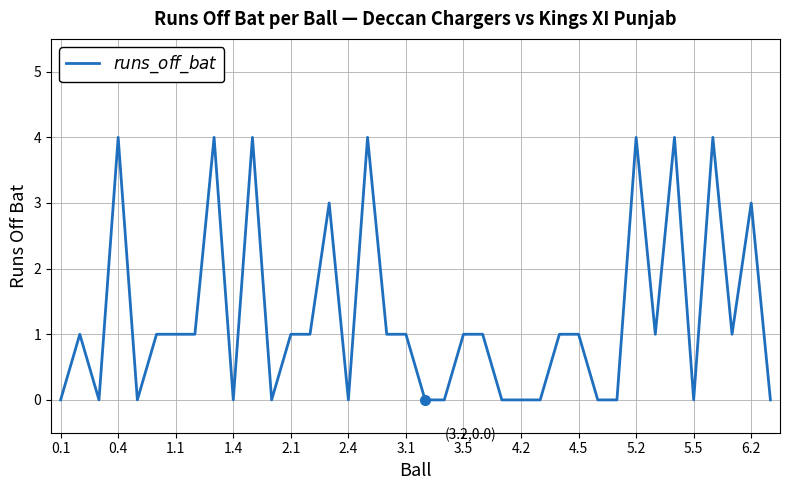

What is the greatest value displayed?

4